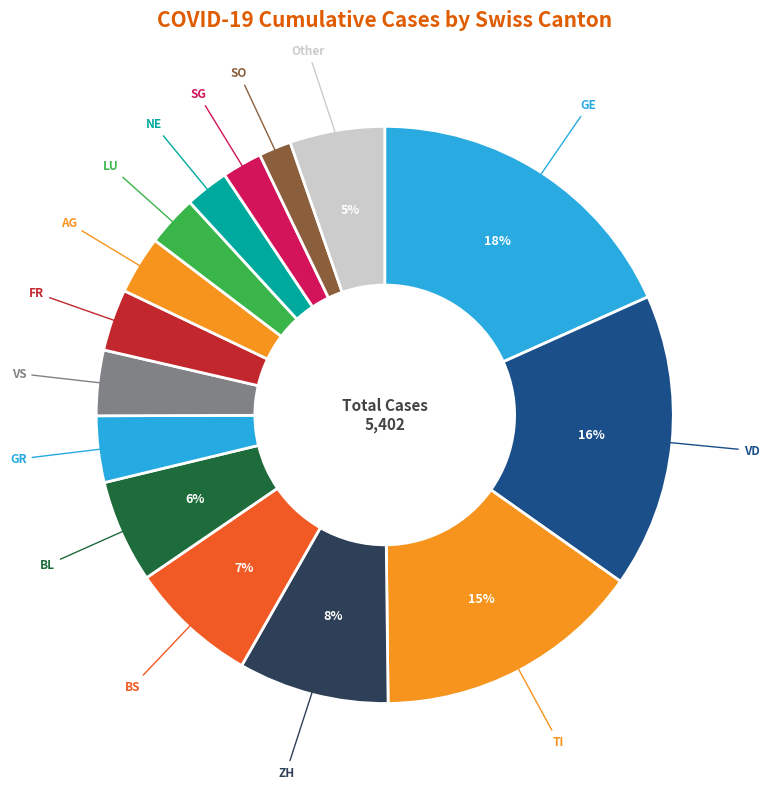

What is the largest slice in the pie chart?

GE